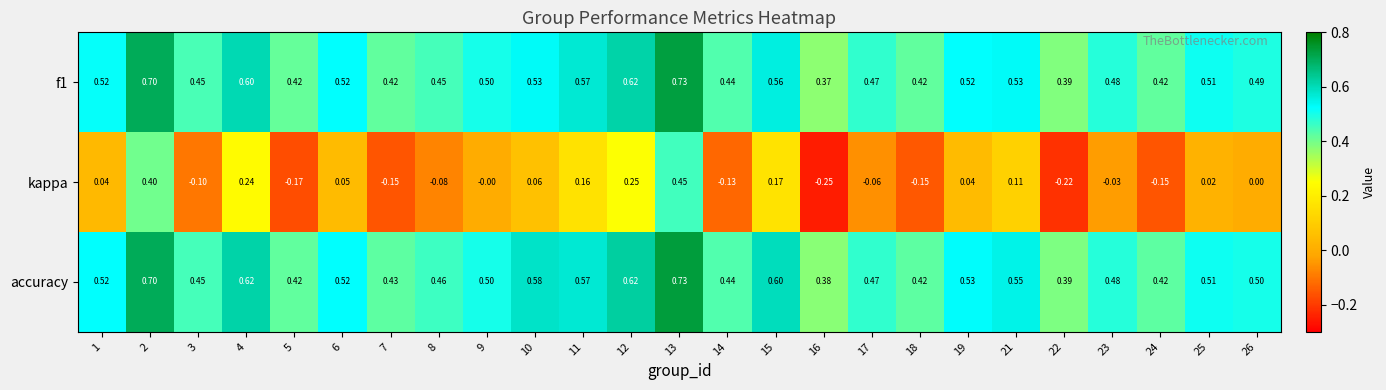

Which series changed the most between 14 and 21?

kappa